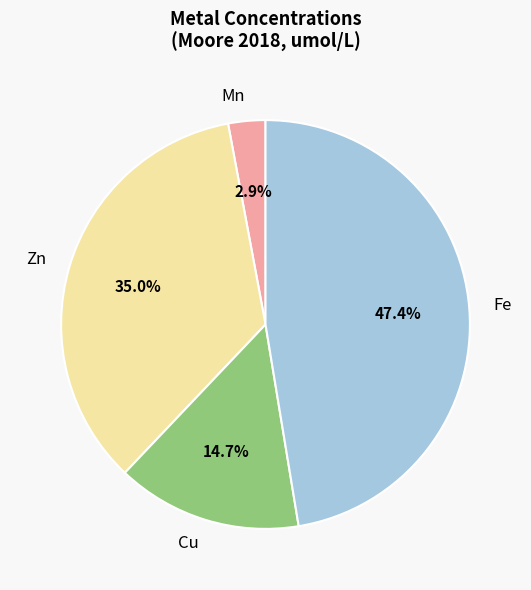

The Zn slice represents 46% of the pie. True or false?

False